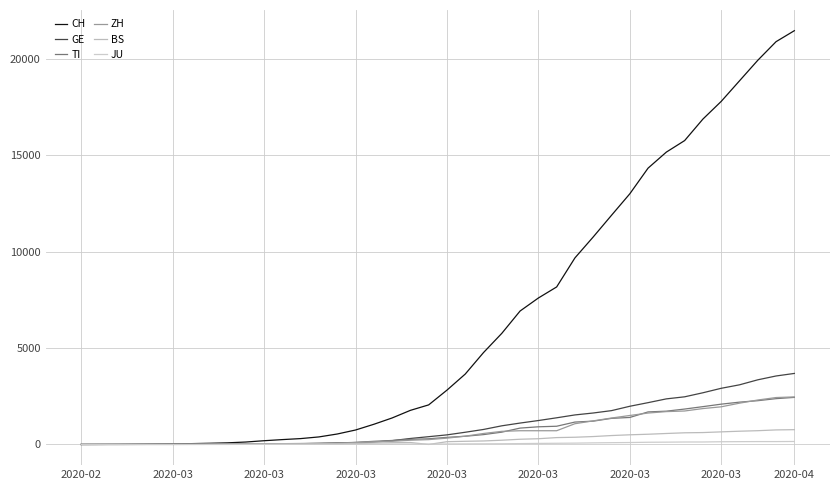

How many lines are shown in the chart?

6